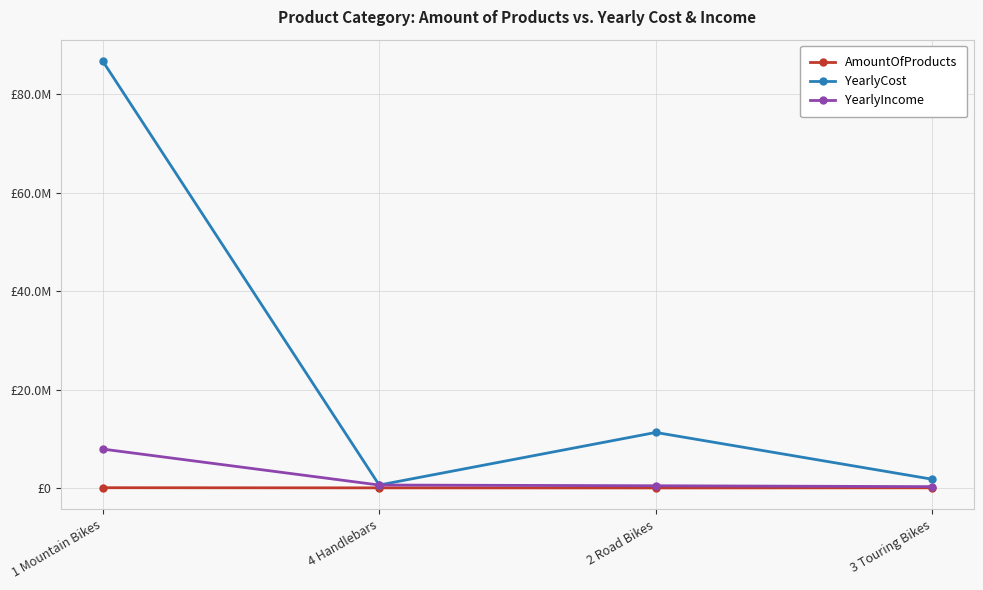

What is the approximate value of YearlyIncome at 1 Mountain Bikes?

7936394.1